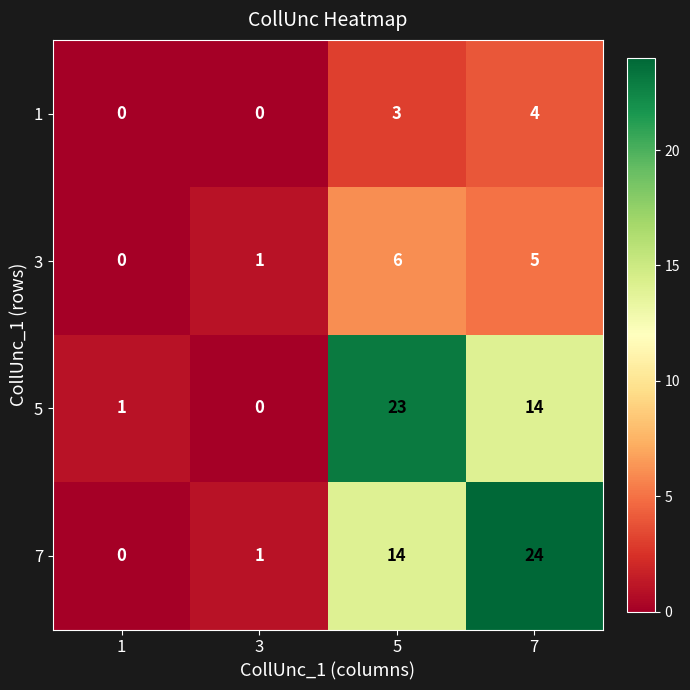

The value of 1 at 5 is 3. True or false?

True